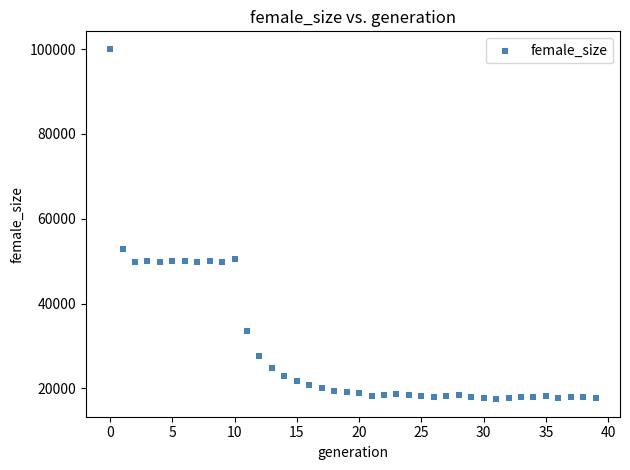

What is the range of Y values (max minus min)?

82580